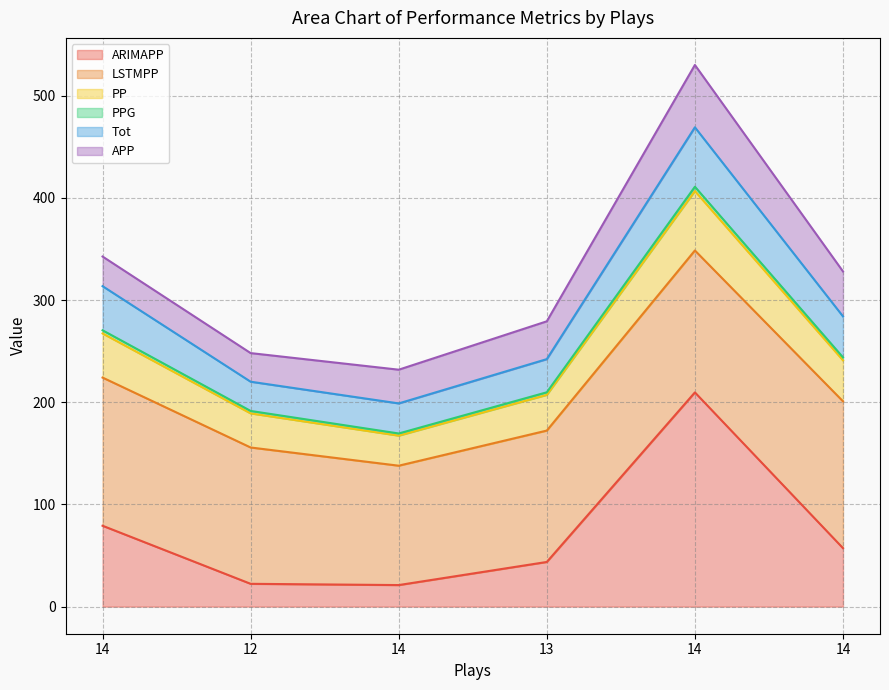

True or false: PP and Tot cross at least once.

False